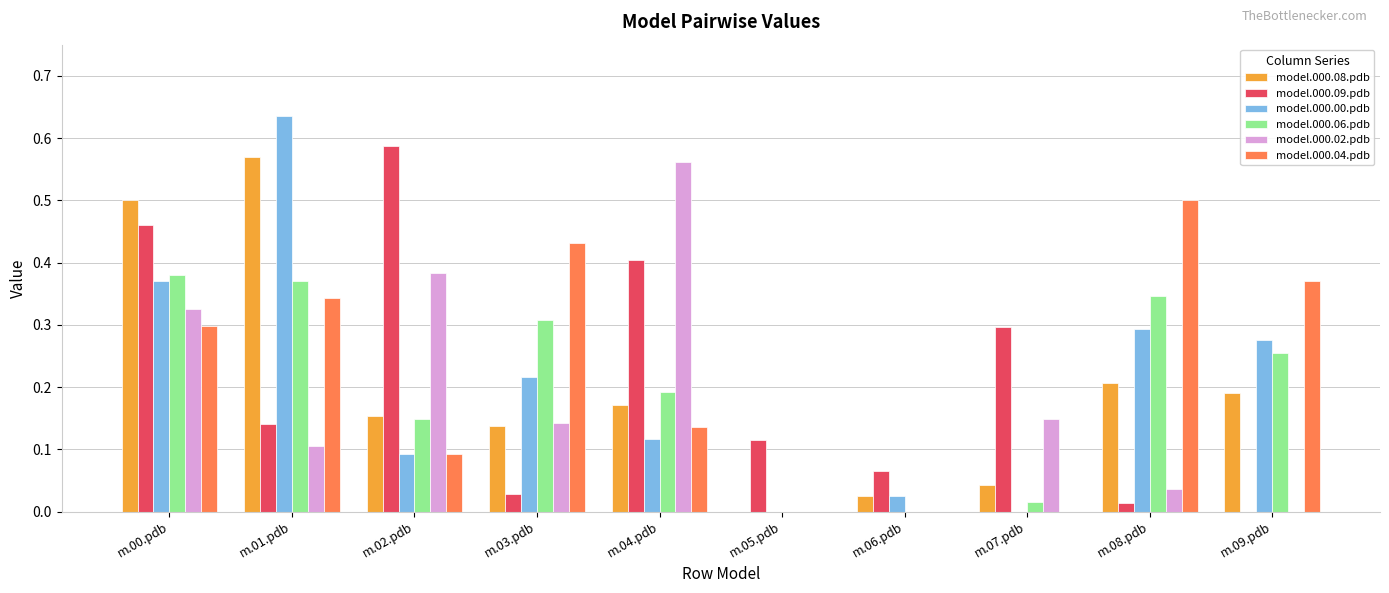

Which category has the highest value in the model.000.09.pdb series?

m.02.pdb